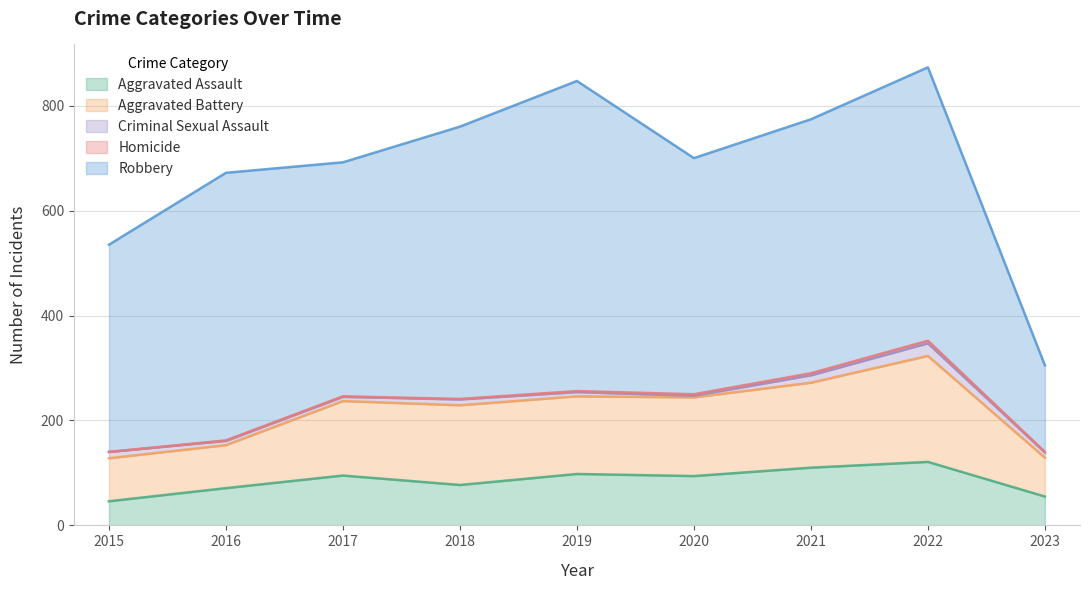

Rank the categories by Homicide value from lowest to highest.

2015, 2016, 2017, 2018, 2023, 2019, 2020, 2021, 2022